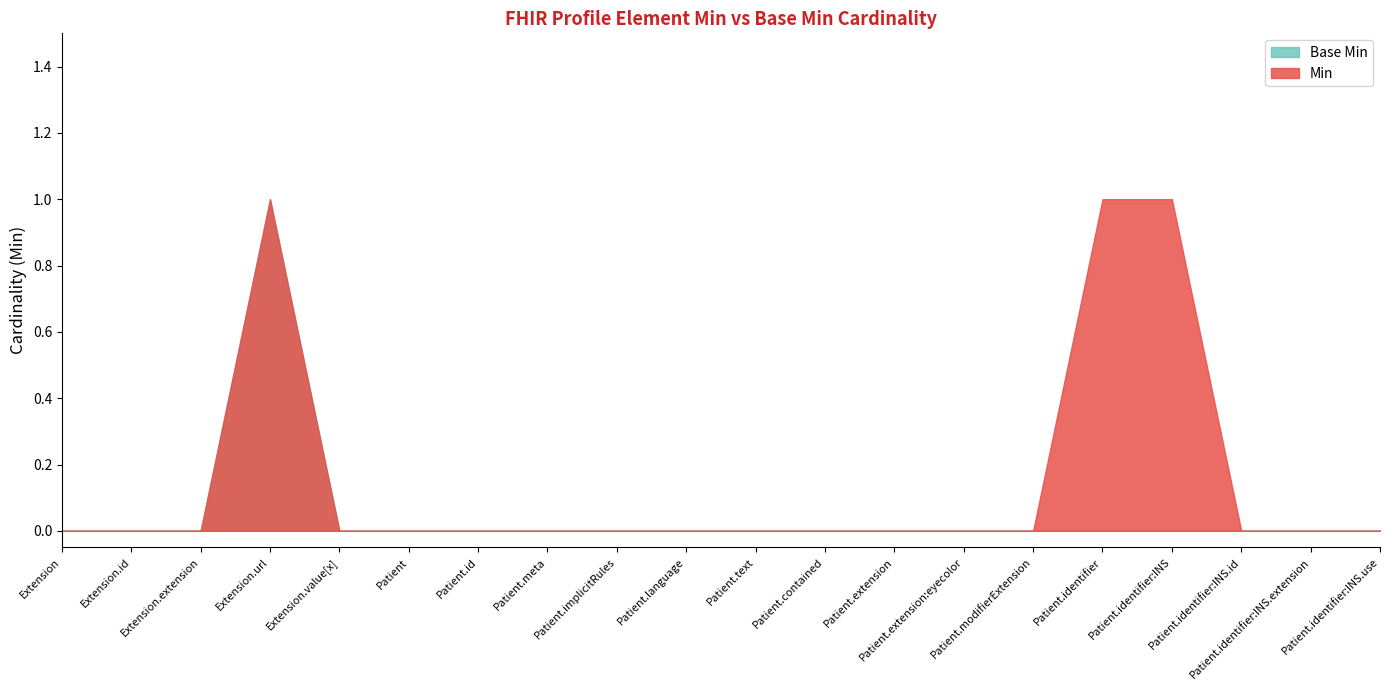

True or false: Base Min and Min cross at least once.

False